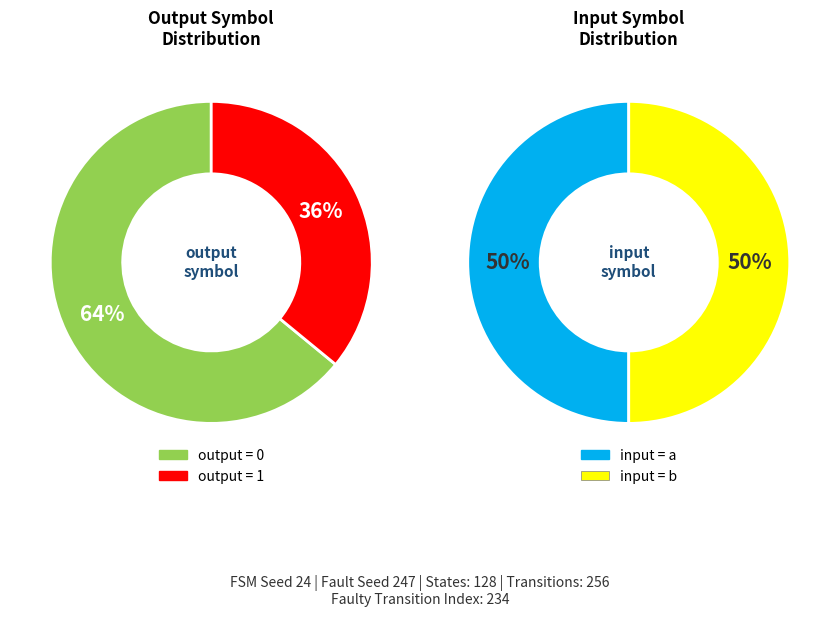

Is there a majority slice in this chart?

No